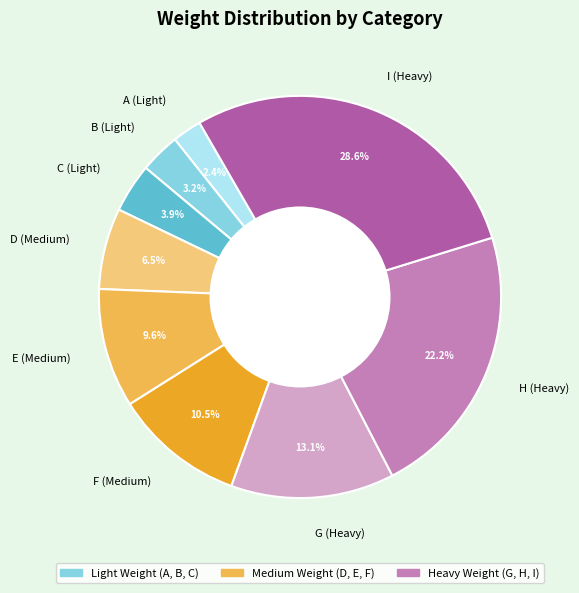

Which has a higher value, G (Heavy) or A (Light)?

G (Heavy)